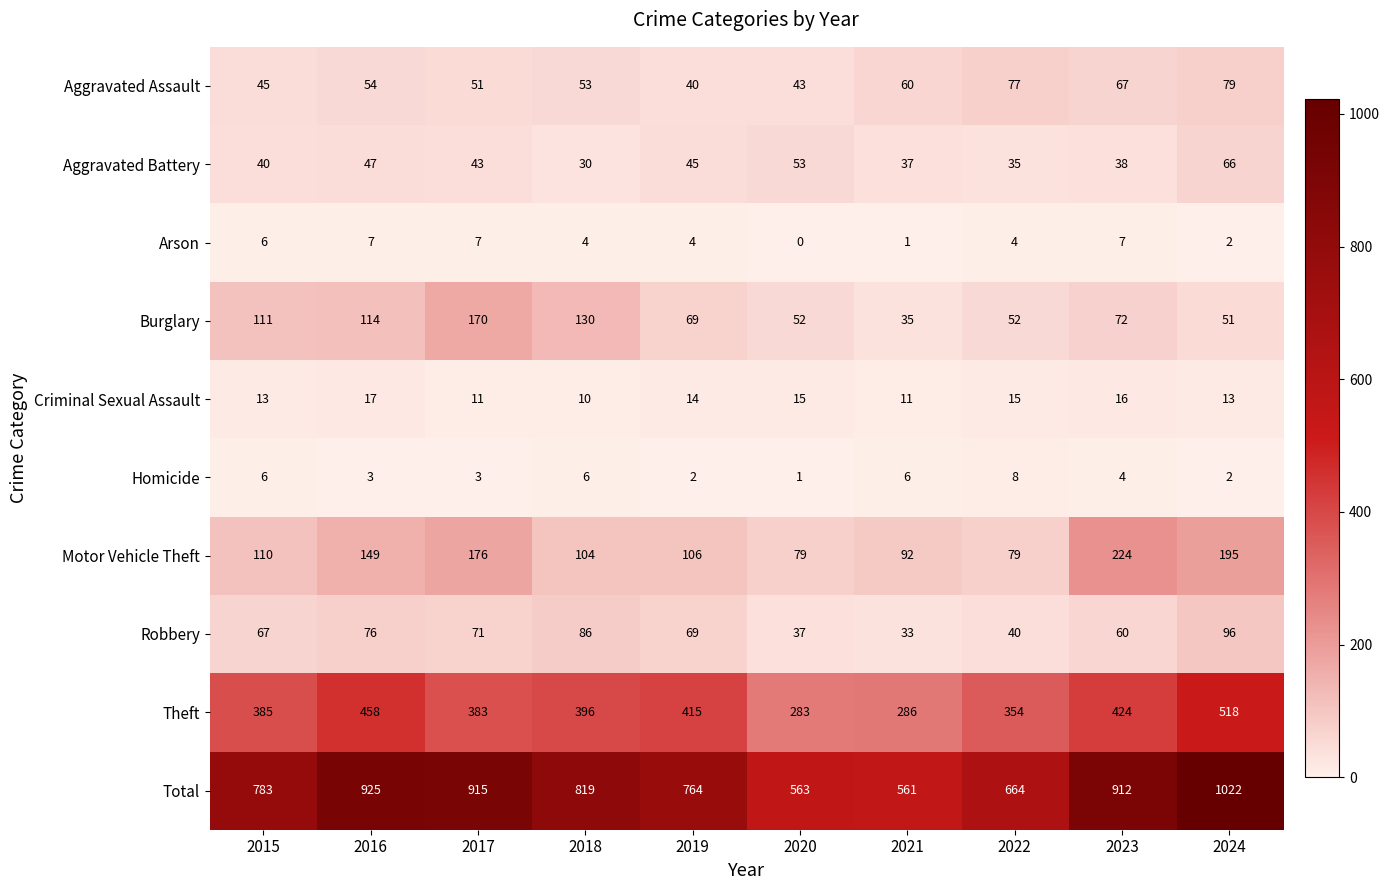

What value does the Arson series have at 2022?

4